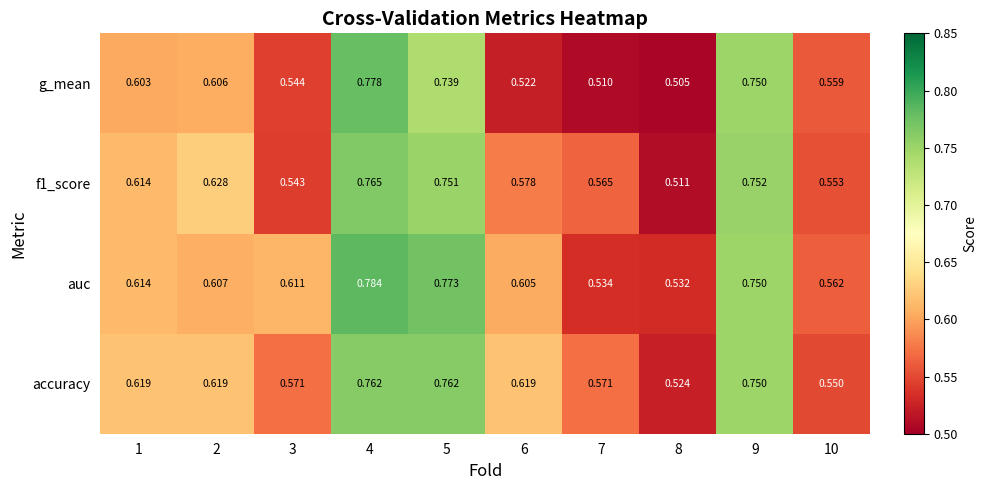

Which series has the largest range (max minus min)?

g_mean